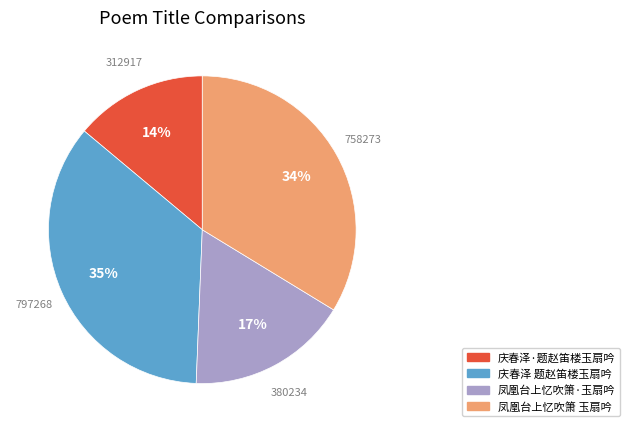

Is there any slice that represents more than half of the pie?

No